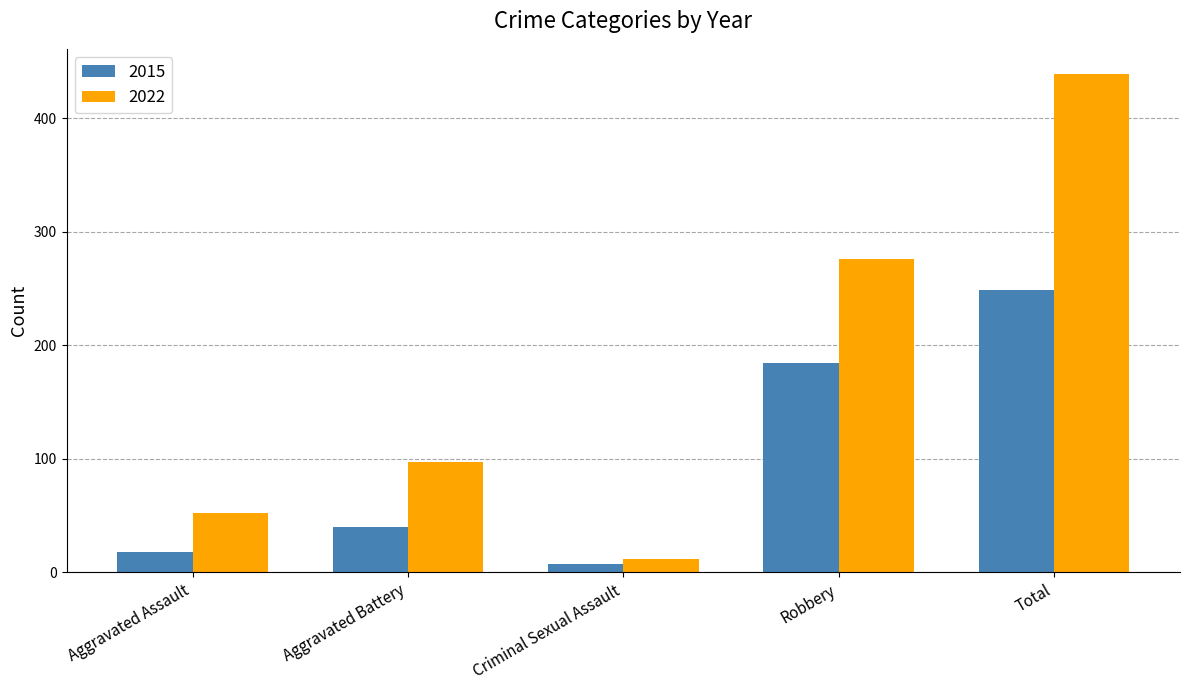

At how many categories does at least one series exceed 359?

1